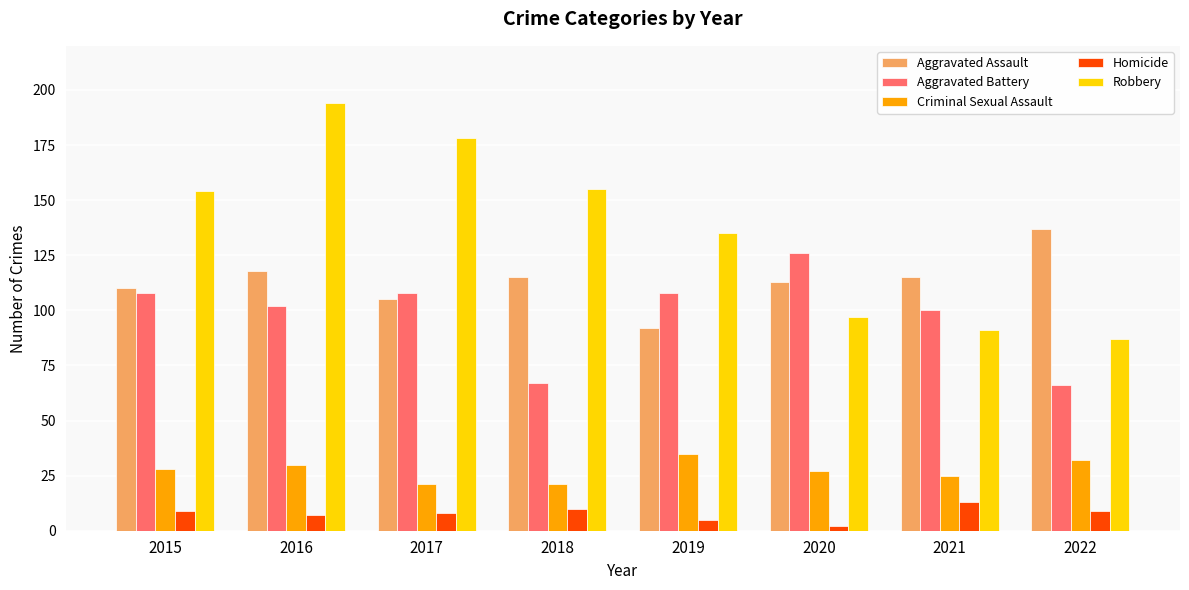

Which series has the largest range (max minus min)?

Robbery